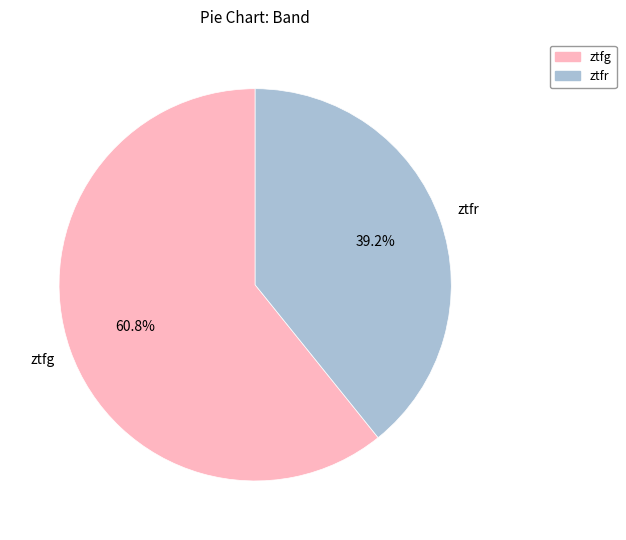

Is there a majority slice in this chart?

Yes